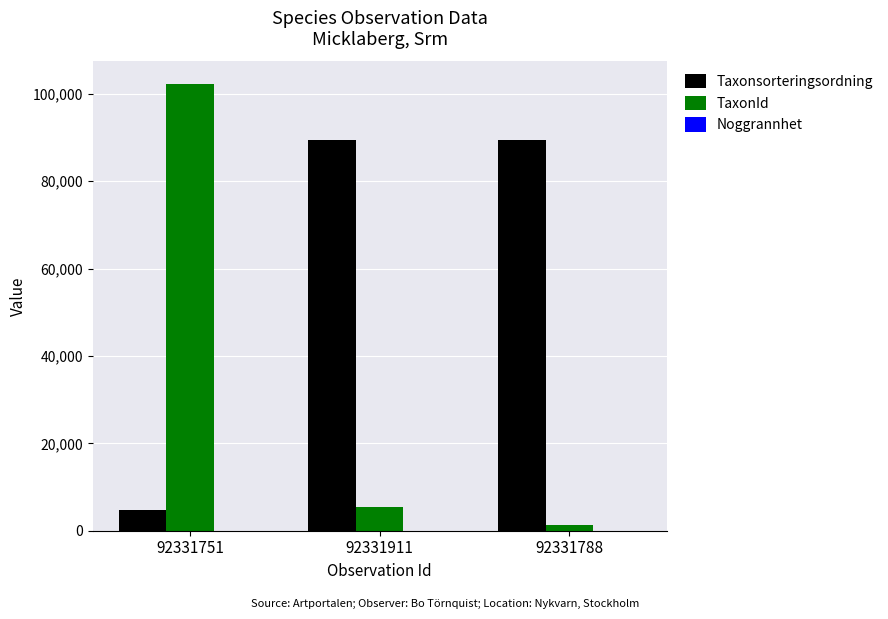

The Taxonsorteringsordning series shows 43471 at 92331911. True or false?

False